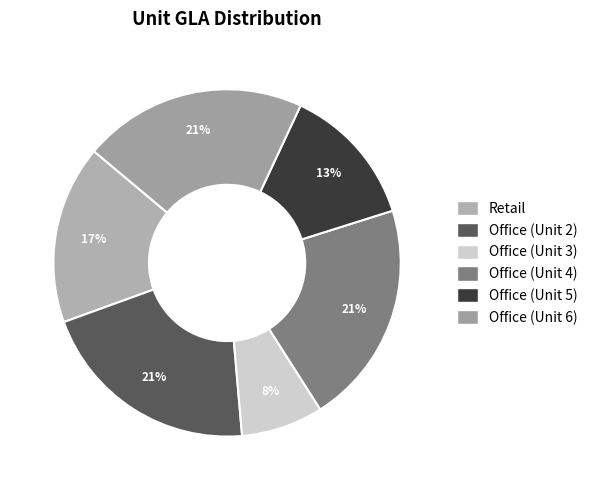

What percentage is the Office (Unit 5) slice, to the nearest percent?

13%